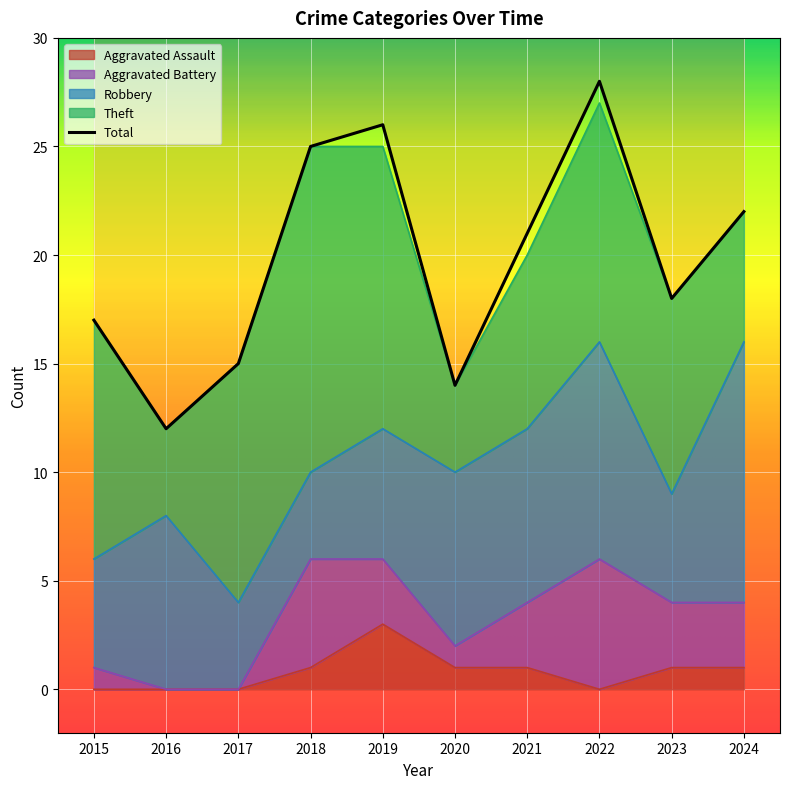

How many data points in Robbery are less than 8?

5